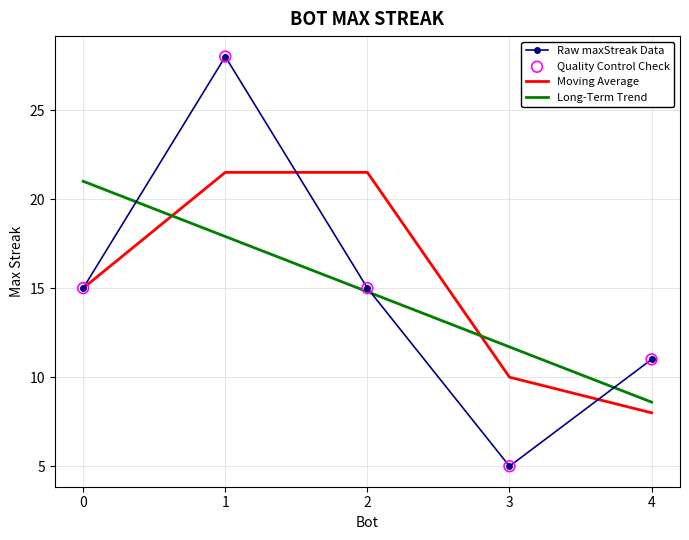

Is the value of Long-Term Trend at 3 greater than the value of Raw maxStreak Data at 1?

No